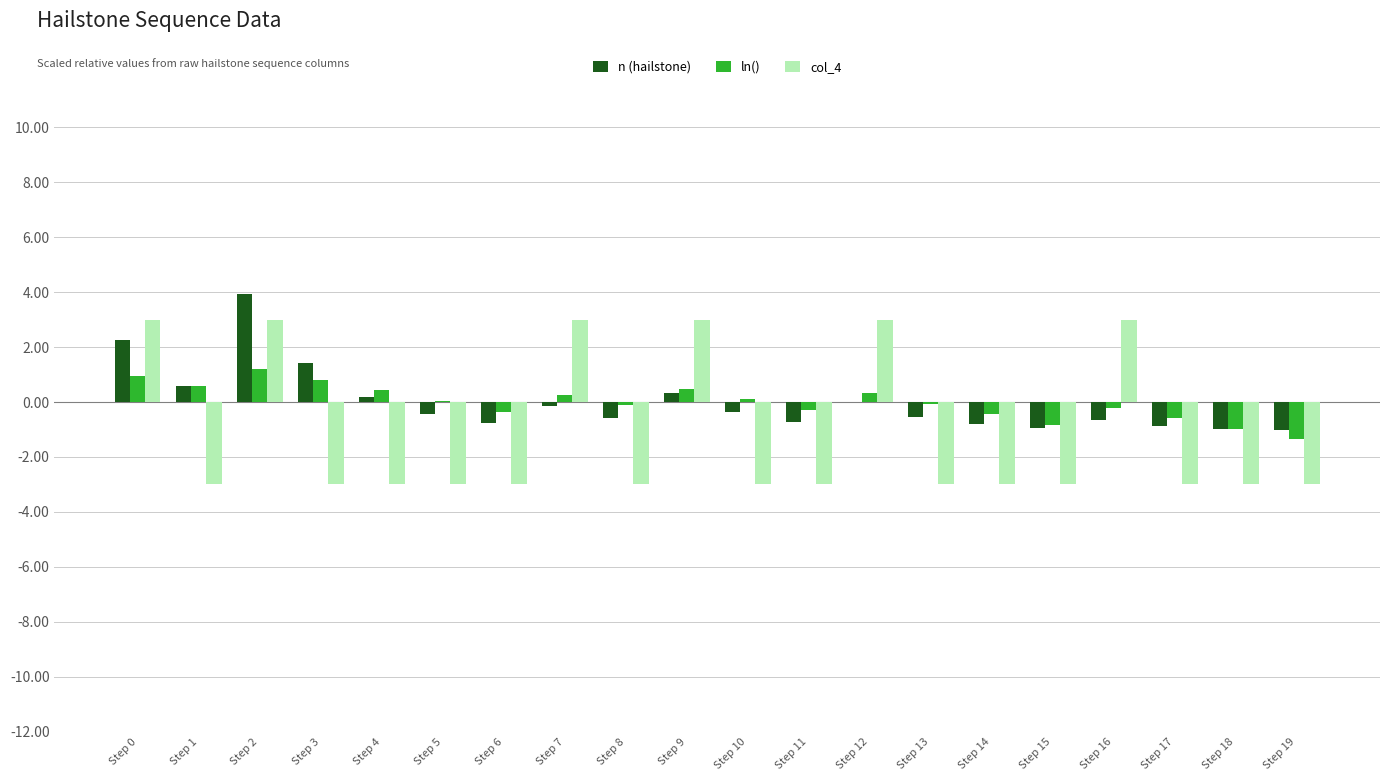

Which label corresponds to the largest value in the chart?

Step 2